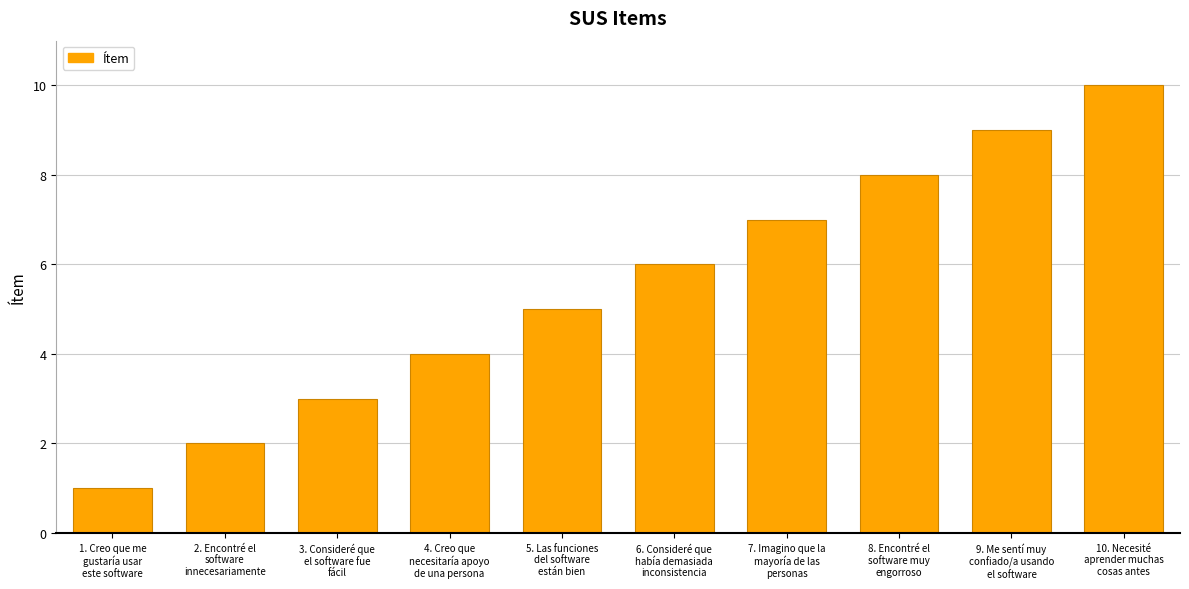

Is it true that the value at 7. Imagino que la
mayoría de las
personas is 12?

False